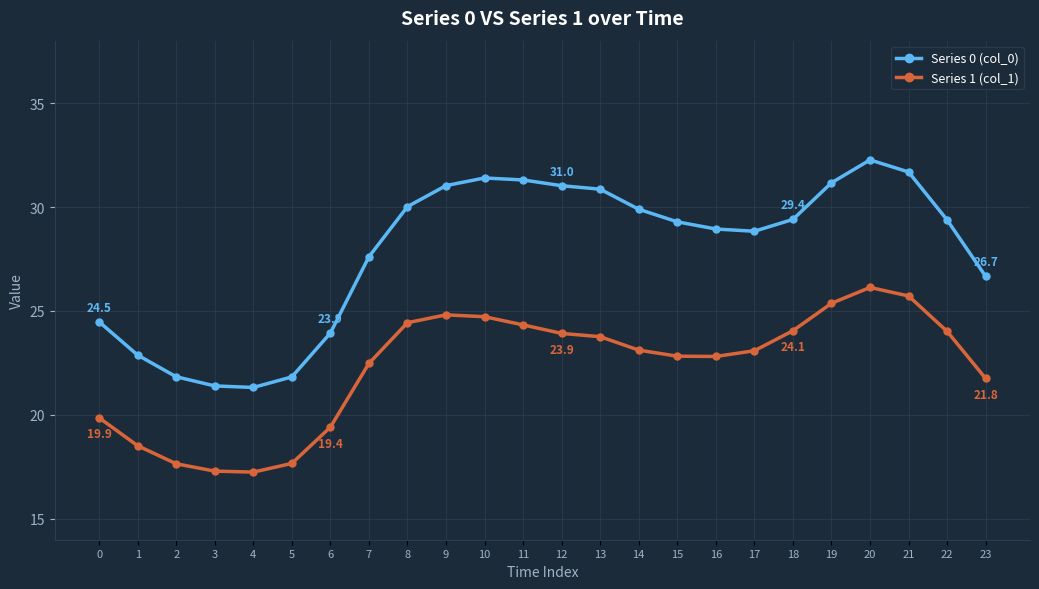

How many lines are shown in the chart?

2